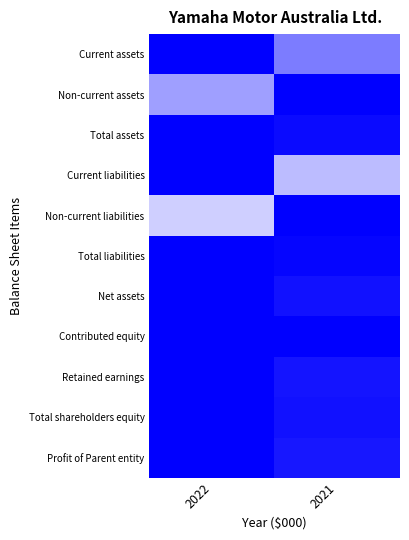

Reading left to right, extract all data points from this chart.

Current assets: 2022=1.0	2021=0.7
Non-current assets: 2022=0.6	2021=1.0
Total assets: 2022=1.0	2021=1.0
Current liabilities: 2022=1.0	2021=0.6
Non-current liabilities: 2022=0.5	2021=1.0
Total liabilities: 2022=1.0	2021=1.0
Net assets: 2022=1.0	2021=1.0
Contributed equity: 2022=1.0	2021=1.0
Retained earnings: 2022=1.0	2021=1.0
Total shareholders equity: 2022=1.0	2021=1.0
Profit of Parent entity: 2022=1.0	2021=0.9